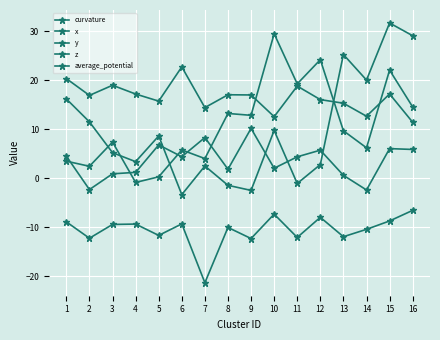

At which category does curvature reach its first local valley?

2